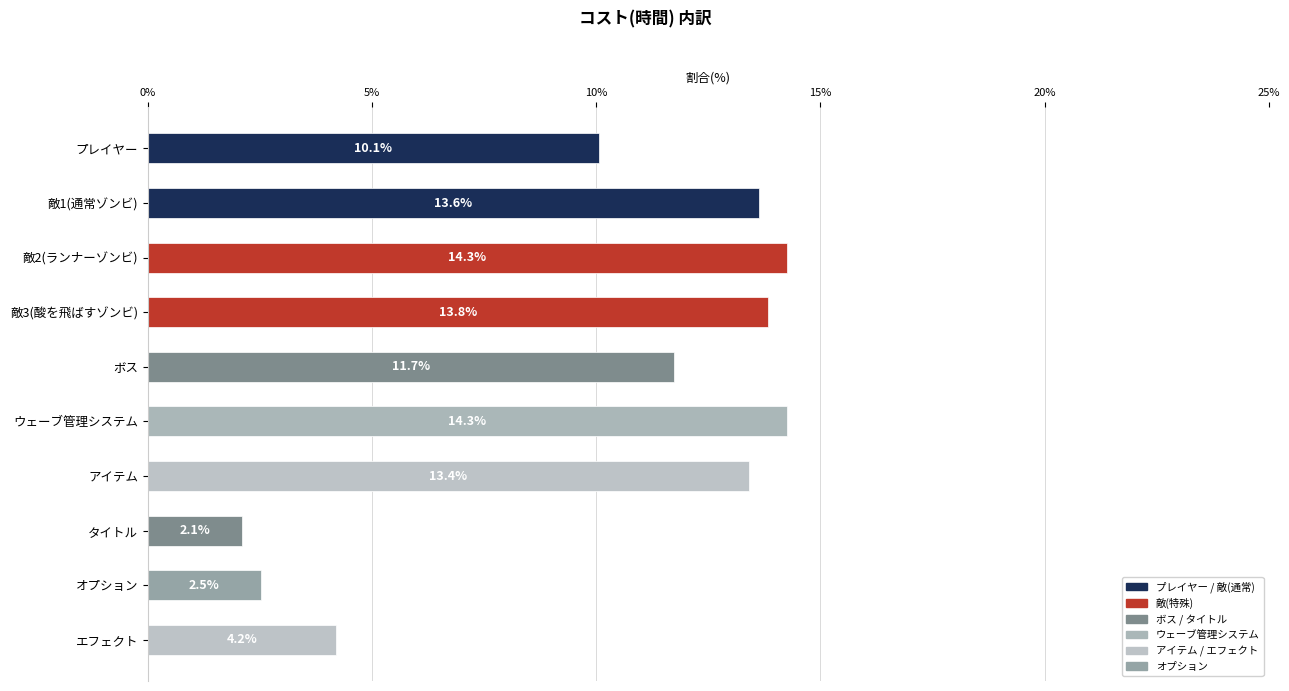

Are the bars horizontal?

Yes